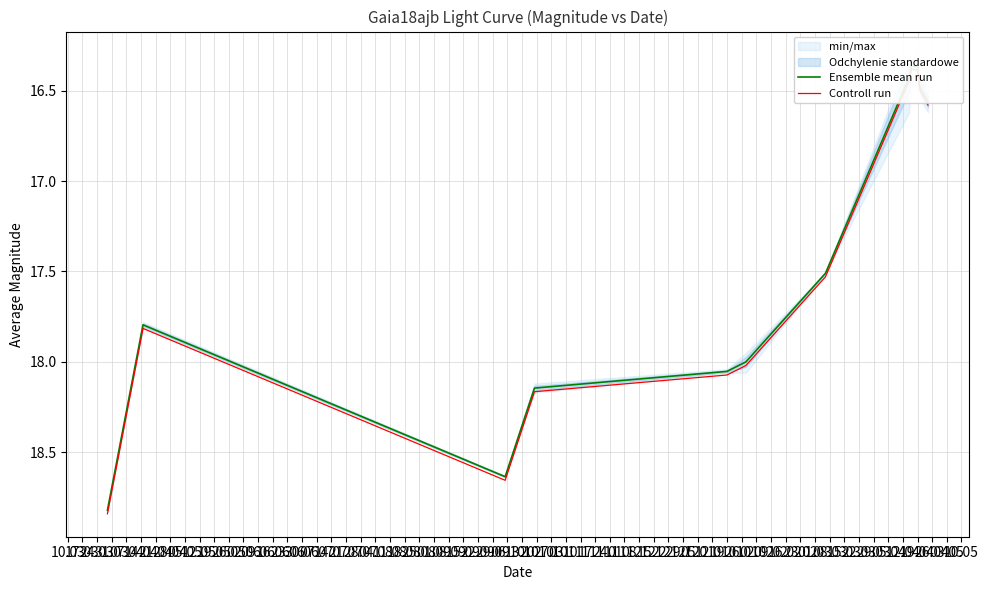

What is the label of the 12th point from the left?

26.05